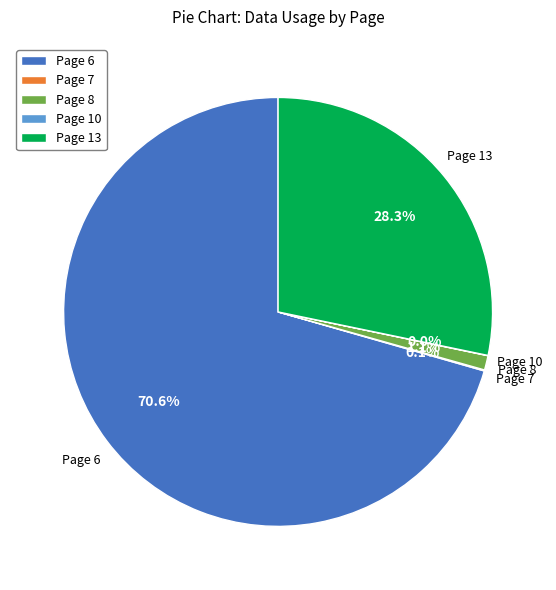

Between Page 6 and Page 8, which is larger?

Page 6